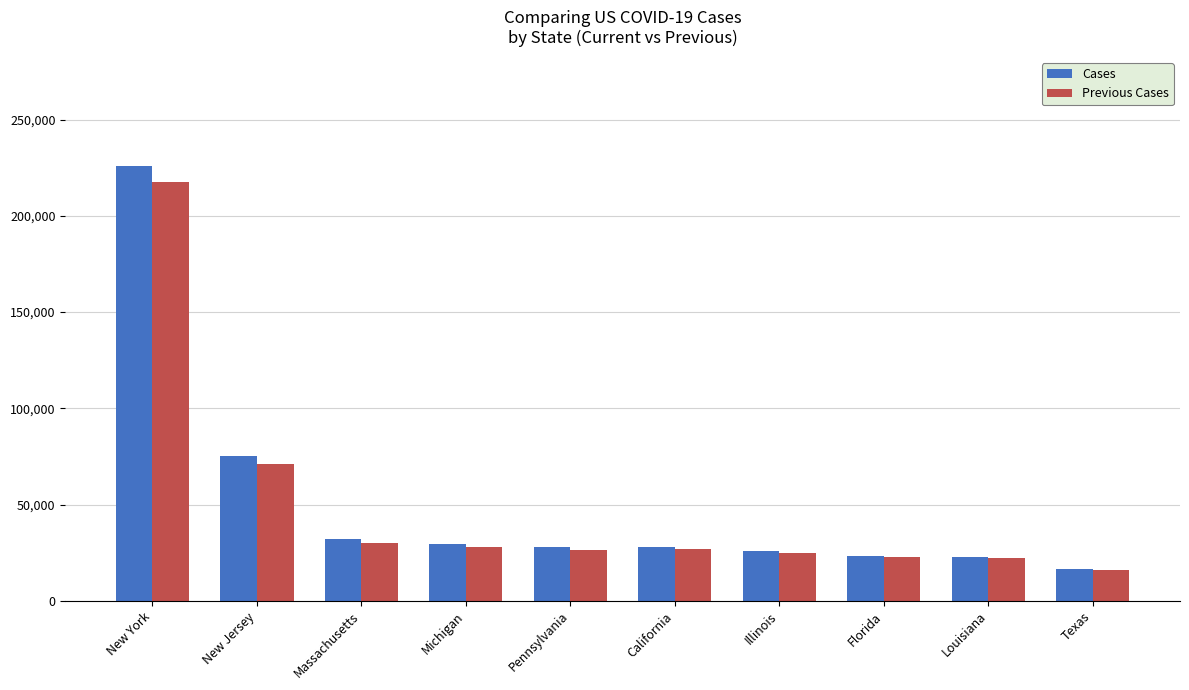

What is the total value across all series at Pennsylvania?

54680